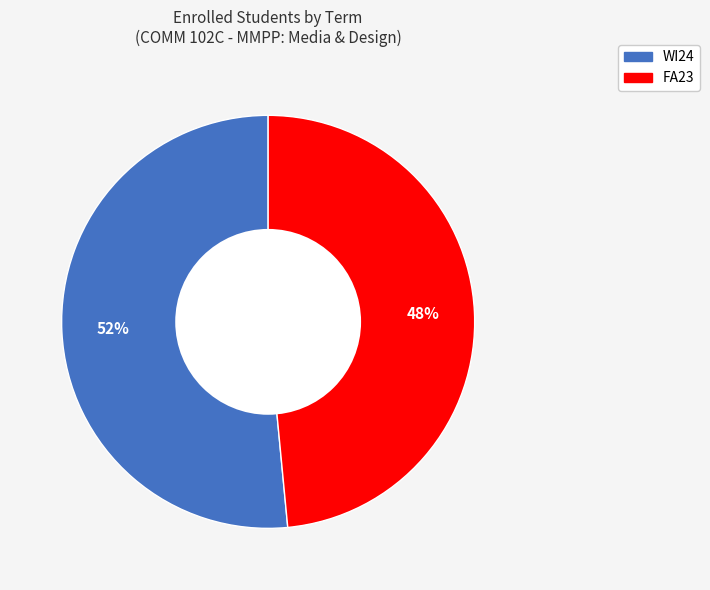

Does FA23 account for over 50% of the chart?

No